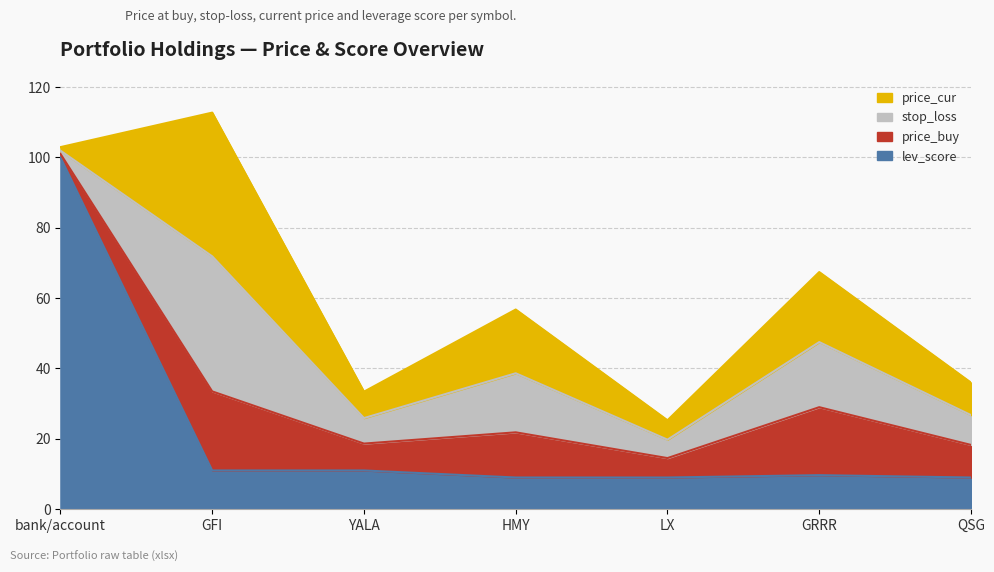

What is the label of the 1st point from the right?

QSG